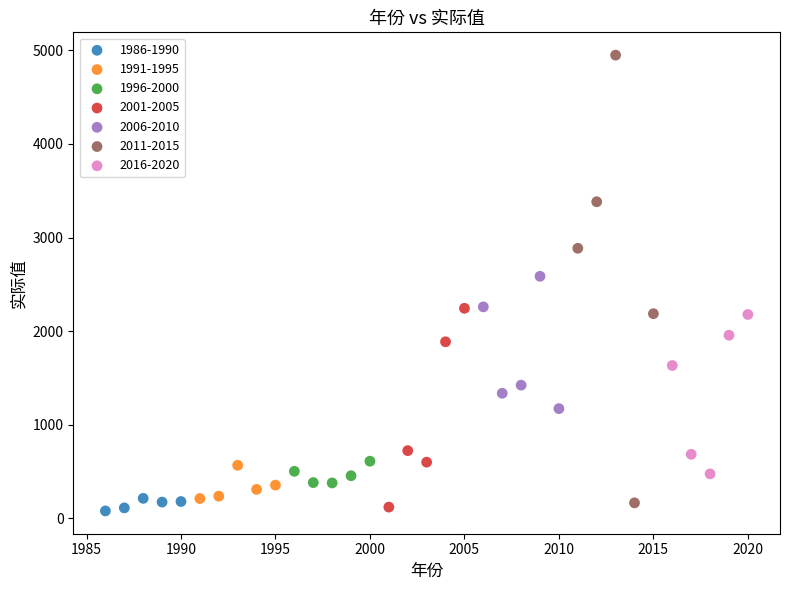

Which series has the widest spread of Y values?

2011-2015